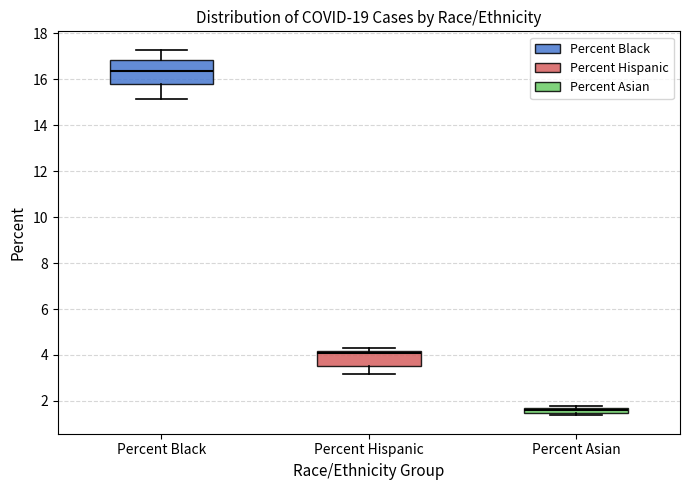

Where is the lower edge of the box for Percent Asian on the y-axis? The values are not printed on the chart, so give them approximately, as read against the axis.

1.4